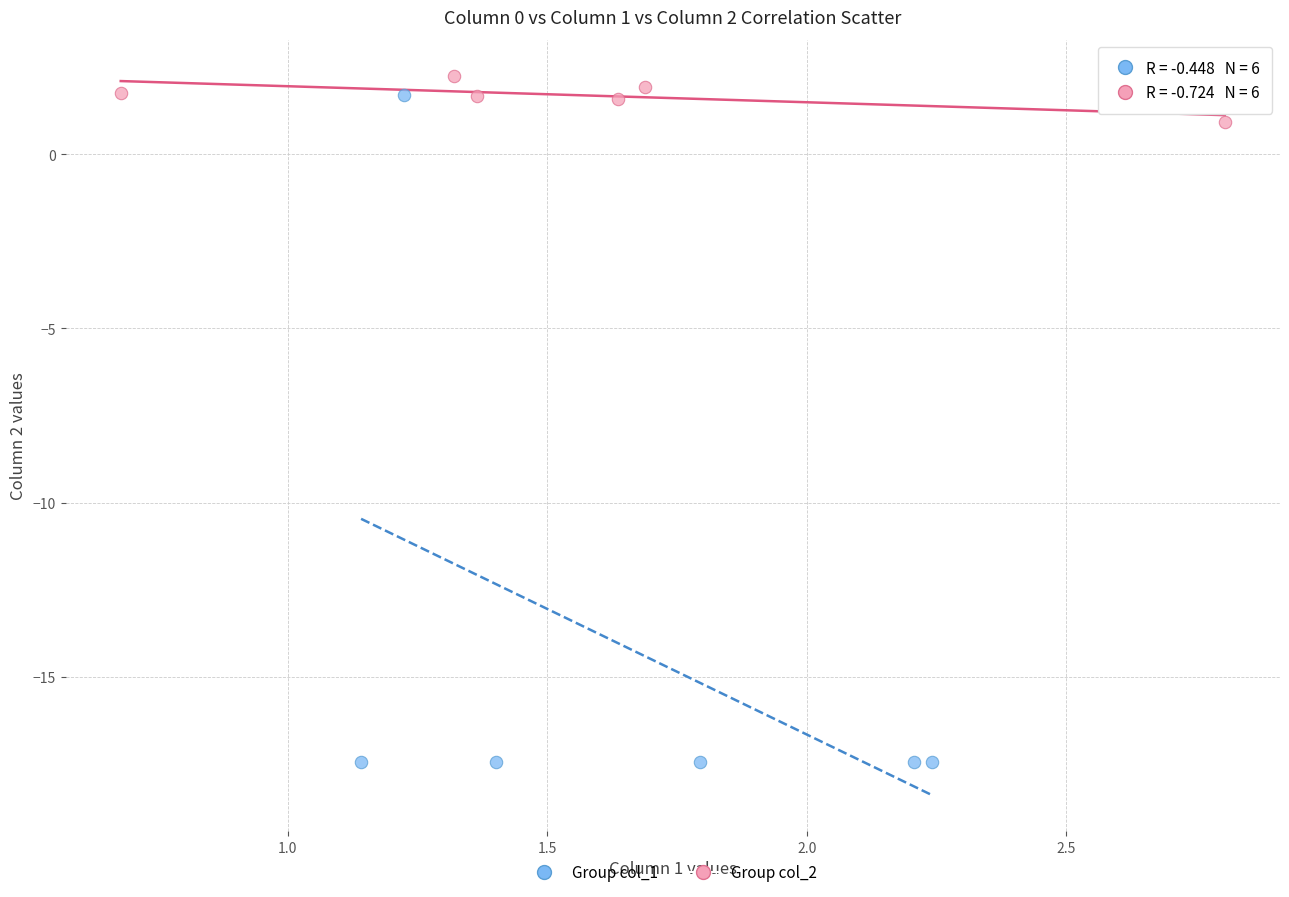

Which series reaches the minimum Y coordinate?

Group col_1